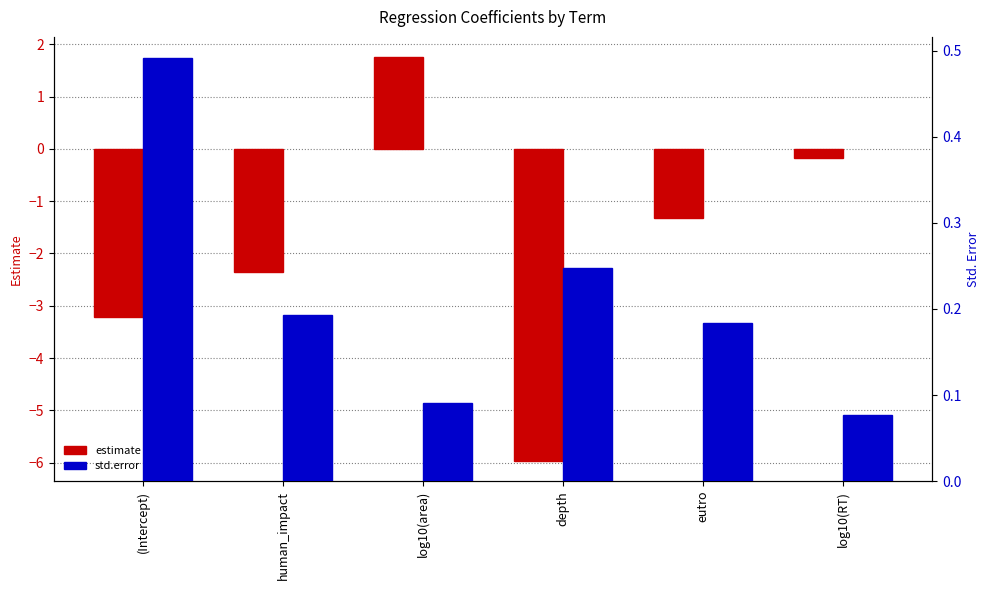

Which series has the largest total across all categories?

std.error